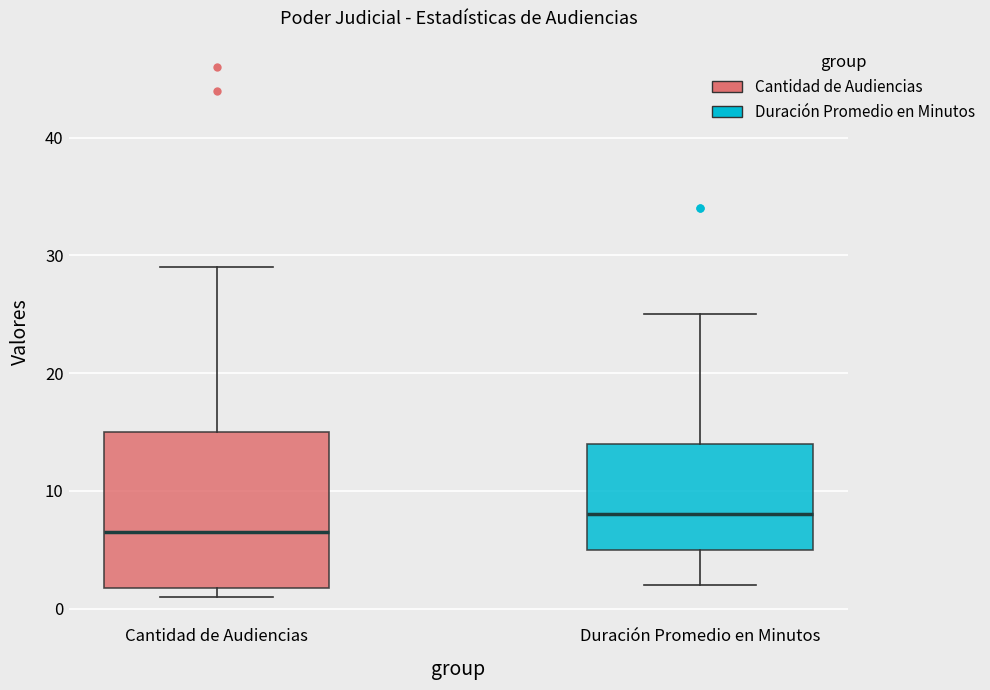

Reading left to right, transcribe this box plot: for each box, give where its median line is, the range the box spans, and where its two whiskers end, as read against the y-axis. The values are not printed on the chart, so give them approximately, as read against the axis.

Cantidad de Audiencias: median 7, box 2 to 15, whiskers 1 to 29
Duración Promedio en Minutos: median 8, box 5 to 14, whiskers 2 to 25